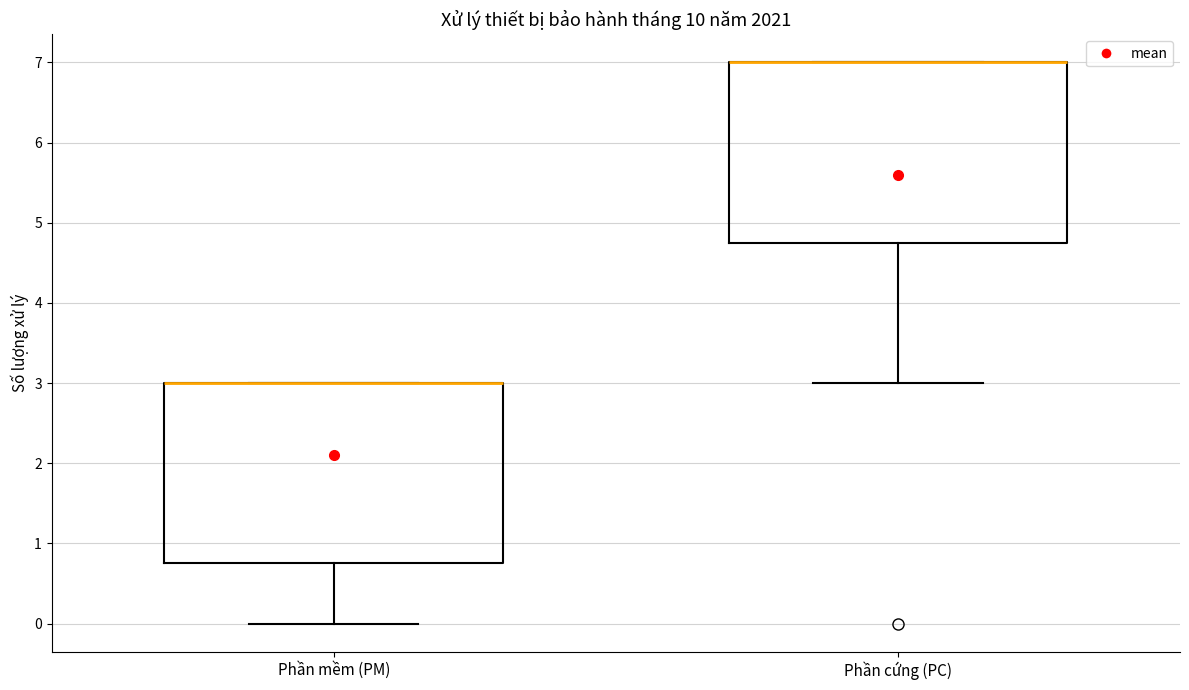

Reading left to right, transcribe this box plot: for each box, give where its median line is, the range the box spans, and where its two whiskers end, as read against the y-axis. The values are not printed on the chart, so give them approximately, as read against the axis.

Phần mềm (PM): median 3.0 (drawn on the box's upper edge), box 0.8 to 3.0, whiskers 0.0 to 3.0
Phần cứng (PC): median 7.0 (drawn on the box's upper edge), box 4.8 to 7.0, whiskers 3.0 to 7.0